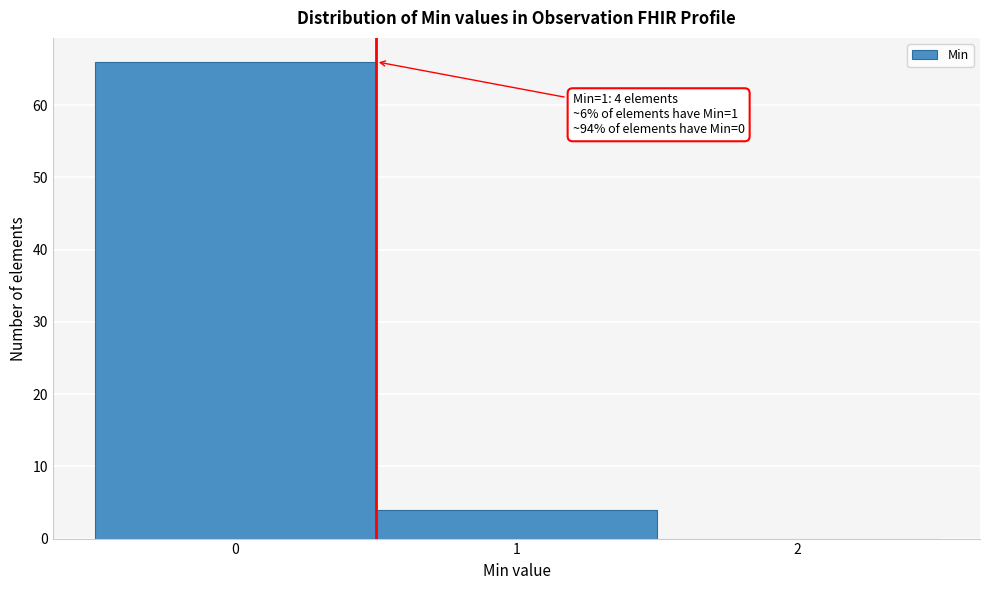

Over which range of the x-axis is the bar tallest?

-0.5 to 0.5